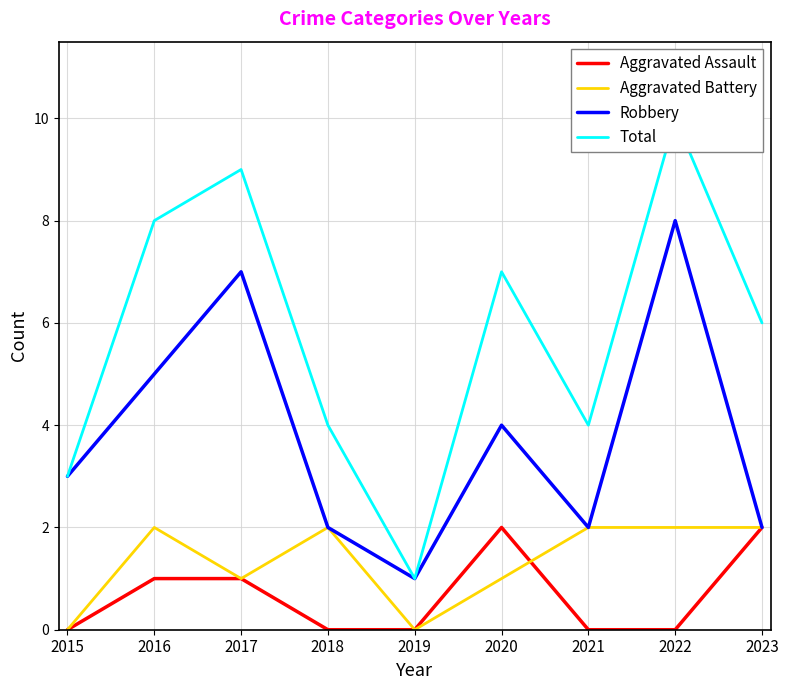

True or false: Total has more than 1 points higher than both neighbors.

True